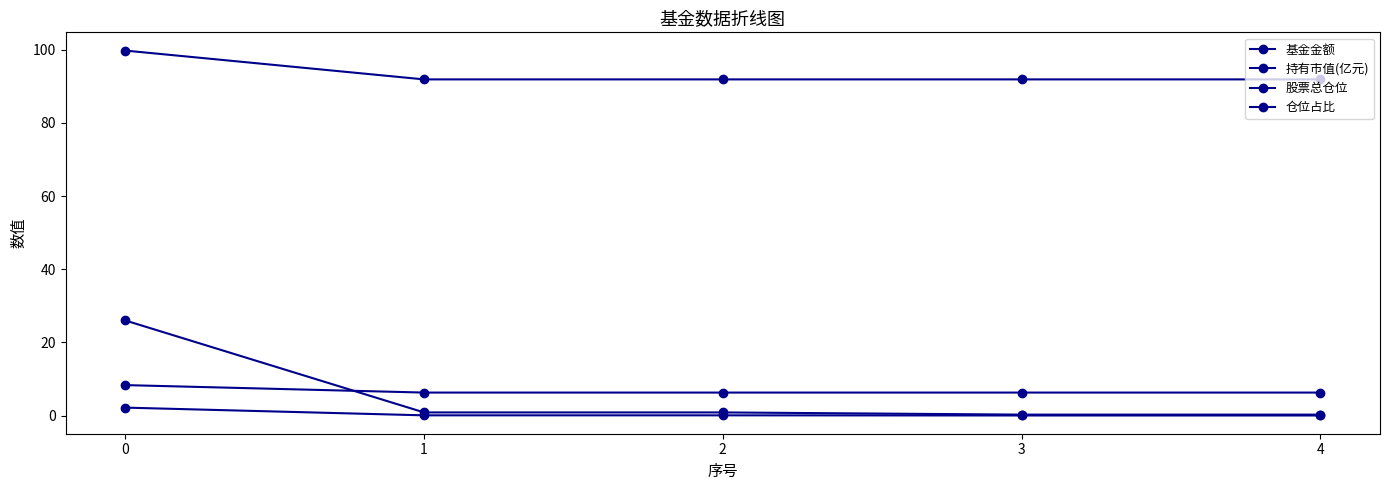

What is the total value across all series at 4?

98.5